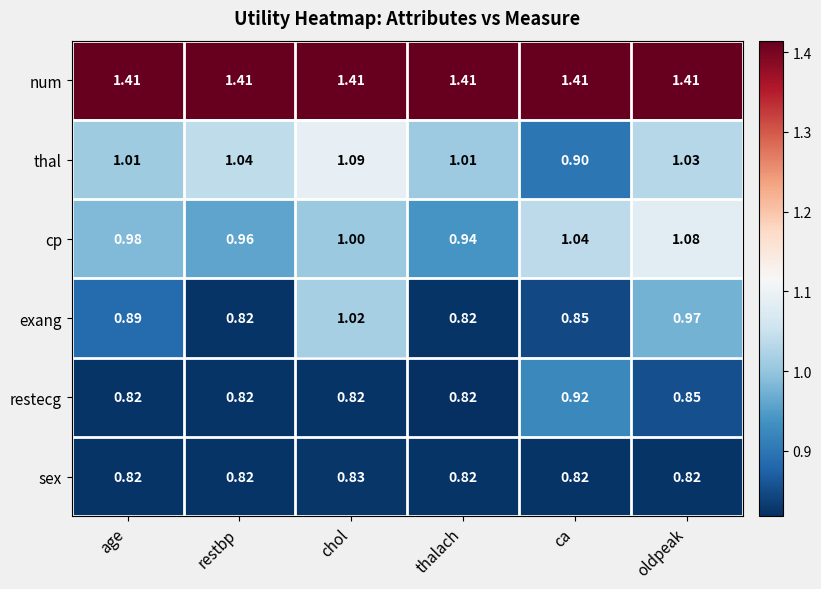

Rank the series by their maximum value, from lowest to highest.

sex, restecg, exang, cp, thal, num